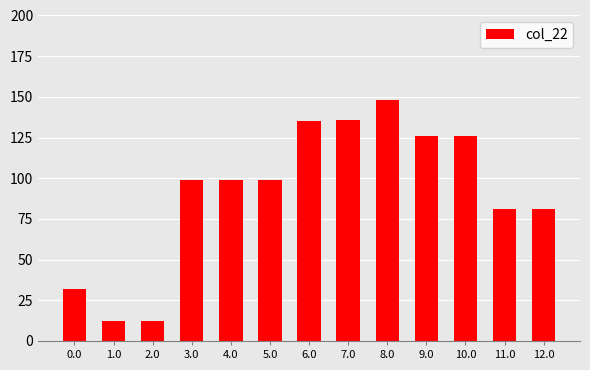

Reading right to left, extract all data points from this chart.

12.0=81.0	11.0=81.0	10.0=126.0	9.0=126.0	8.0=148.0	7.0=136.0	6.0=135.0	5.0=99.0	4.0=99.0	3.0=99.0	2.0=12.5	1.0=12.5	0.0=32.0